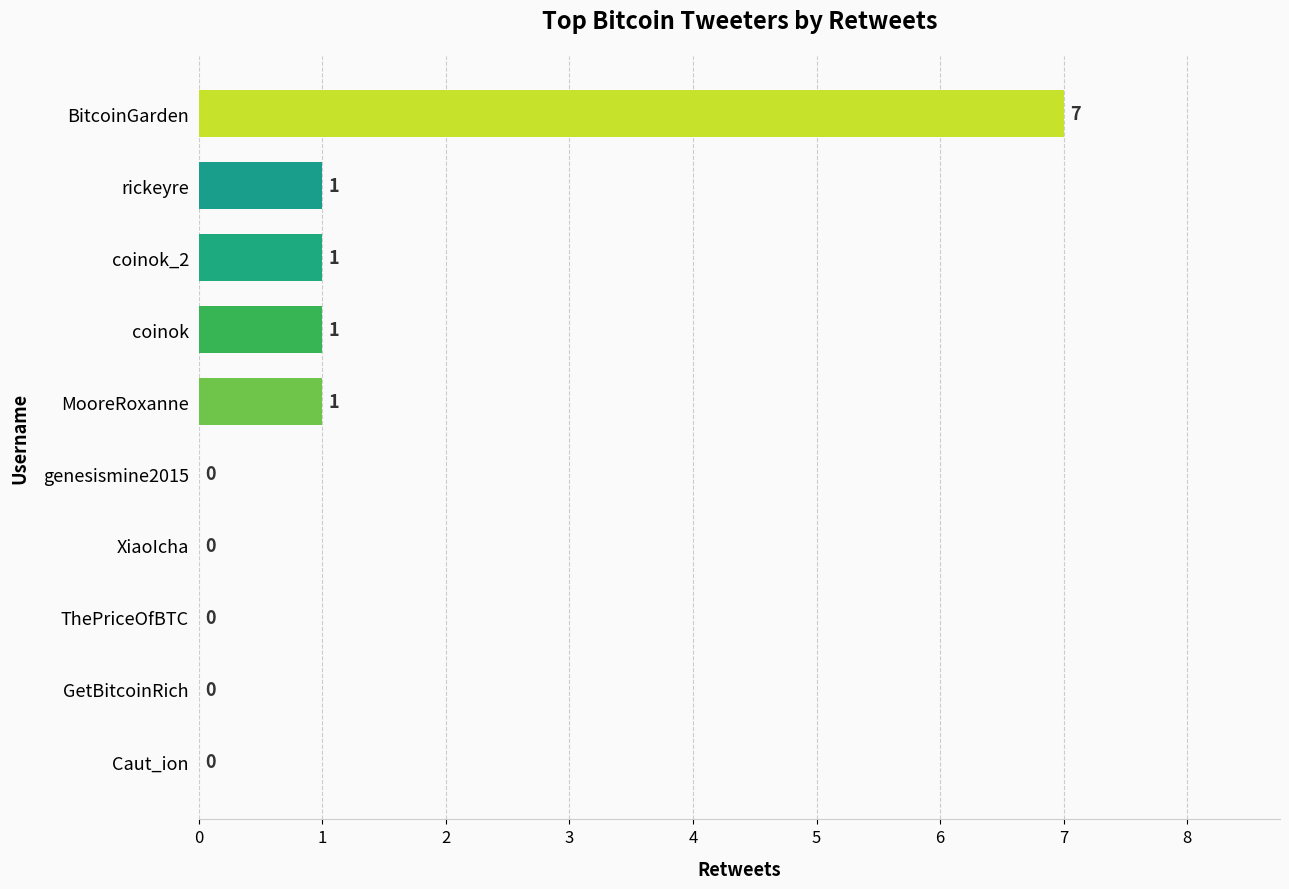

Approximately how many times larger is the value at coinok compared to coinok_2?

1.0